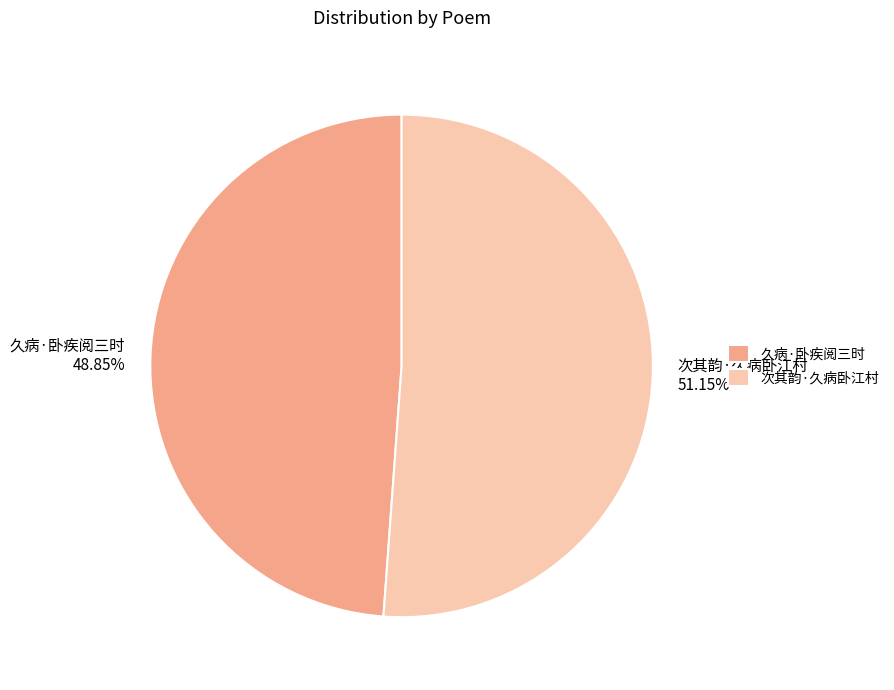

Does 次其韵·久病卧江村 account for over 50% of the chart?

Yes